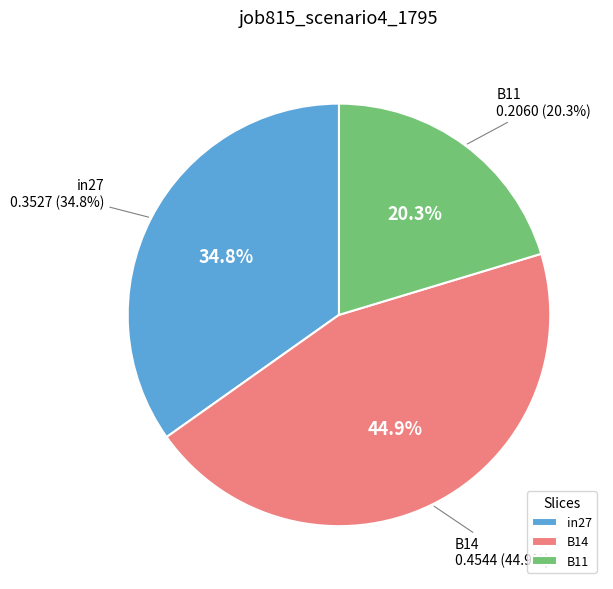

Do B14 and in27 together represent more than half of the pie?

Yes